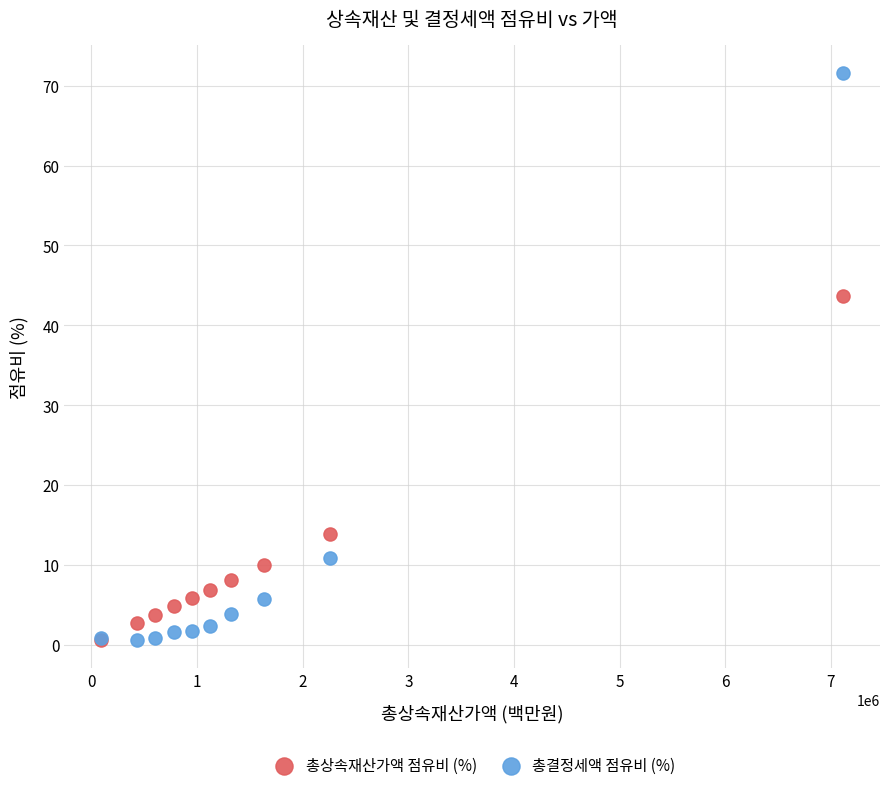

What are all the series names shown in the legend?

총상속재산가액 점유비 (%), 총결정세액 점유비 (%)